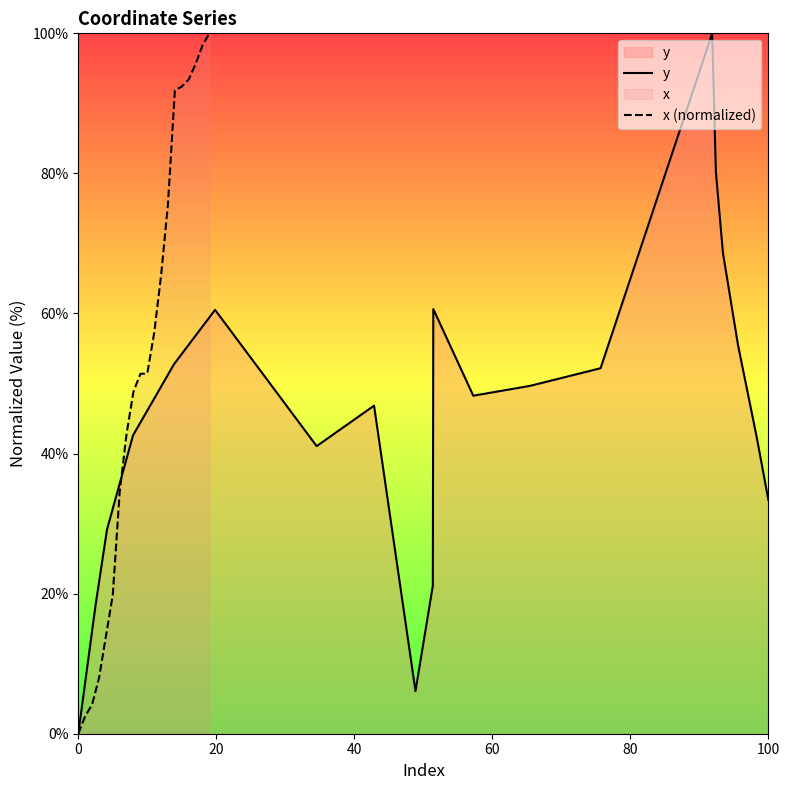

What is the difference between the maximum and minimum values in the x (normalized) series?

100.0